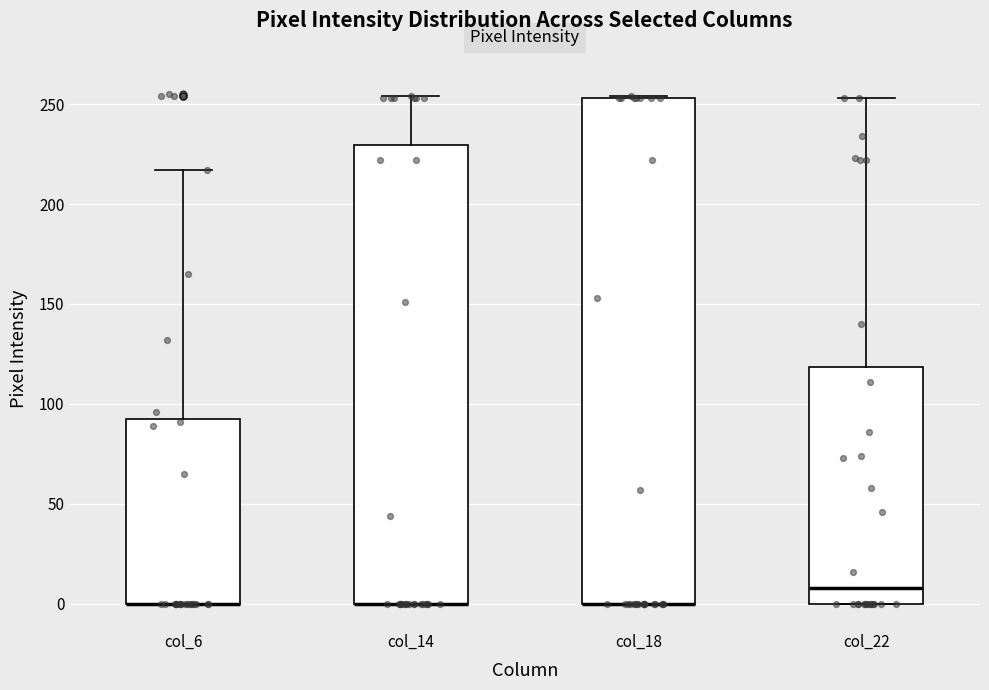

Reading left to right, transcribe this box plot: for each box, give where its median line is, the range the box spans, and where its two whiskers end, as read against the y-axis. The values are not printed on the chart, so give them approximately, as read against the axis.

col_6: median 0 (drawn on the box's lower edge), box 0 to 90, whiskers 0 to 215
col_14: median 0 (drawn on the box's lower edge), box 0 to 230, whiskers 0 to 255
col_18: median 0 (drawn on the box's lower edge), box 0 to 255, whiskers 0 to 255
col_22: median 10, box 0 to 120, whiskers 0 to 255